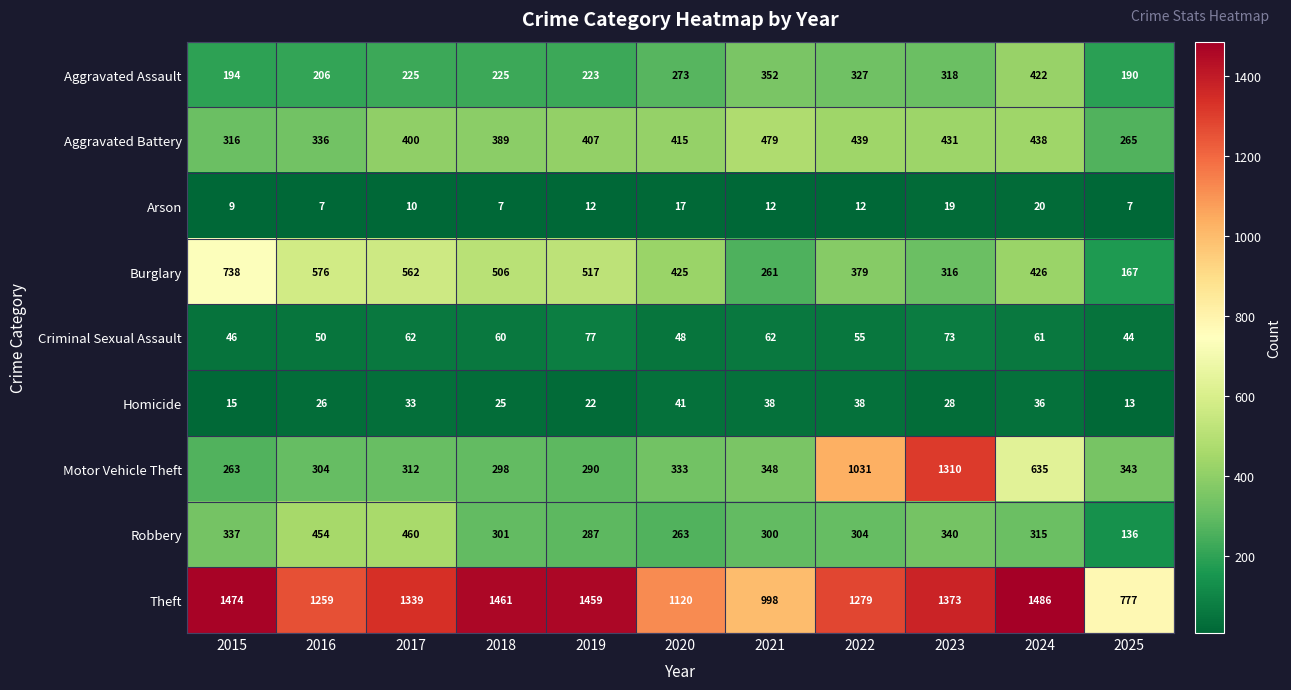

Count the number of categories in the chart.

11